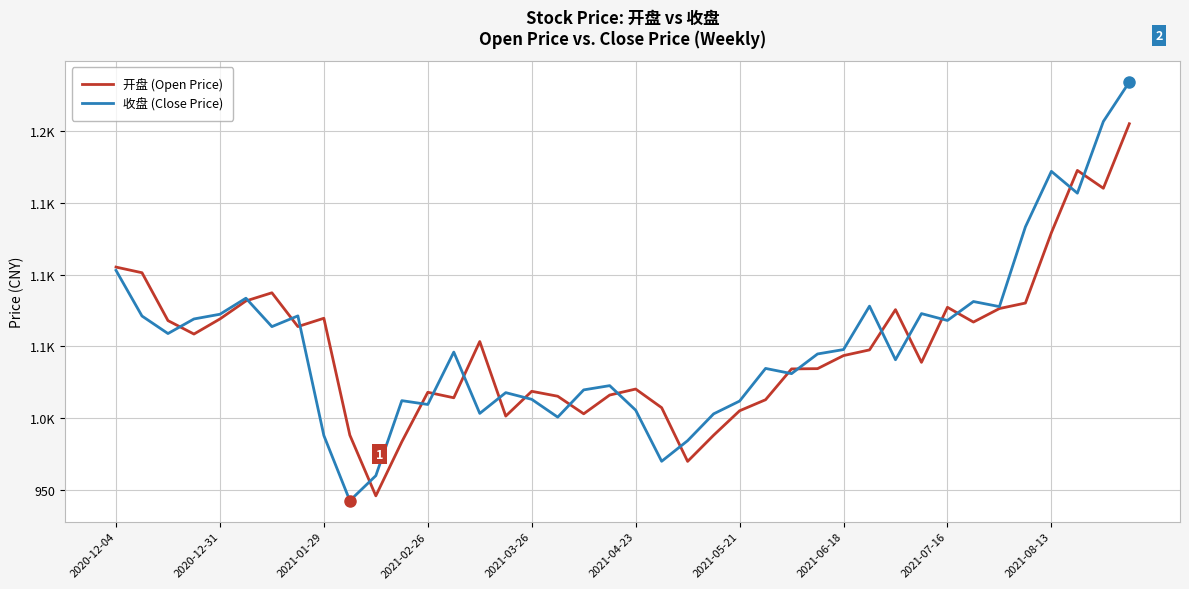

Which series has the largest total across all categories?

收盘 (Close Price)